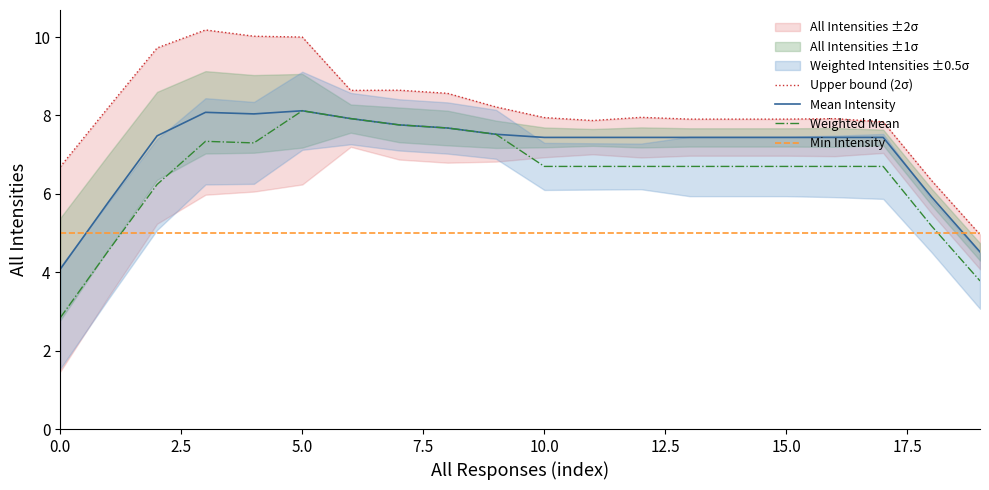

True or false: Weighted Mean has a value of 5.6 at 5.0.

False